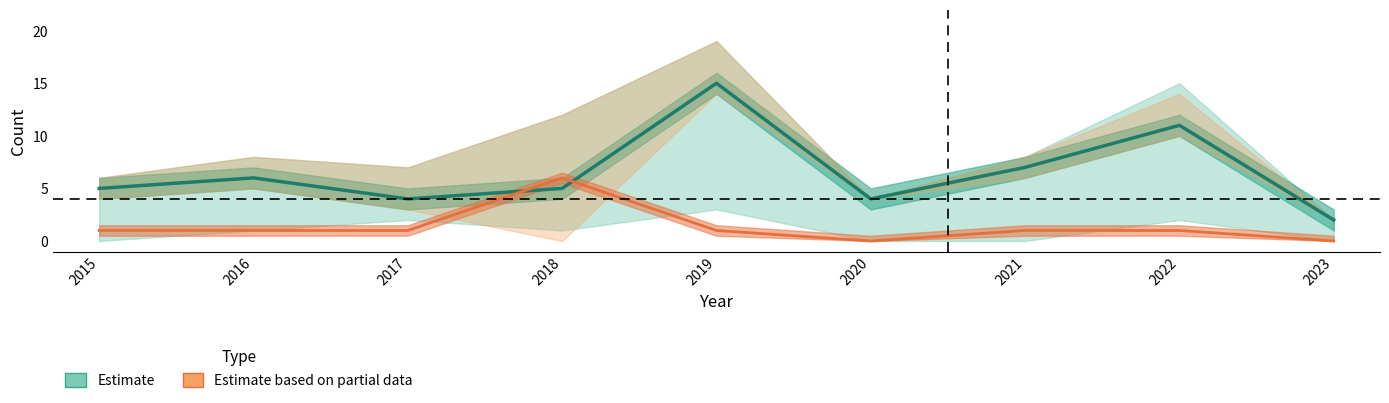

What is the sum of all Robbery values?

59